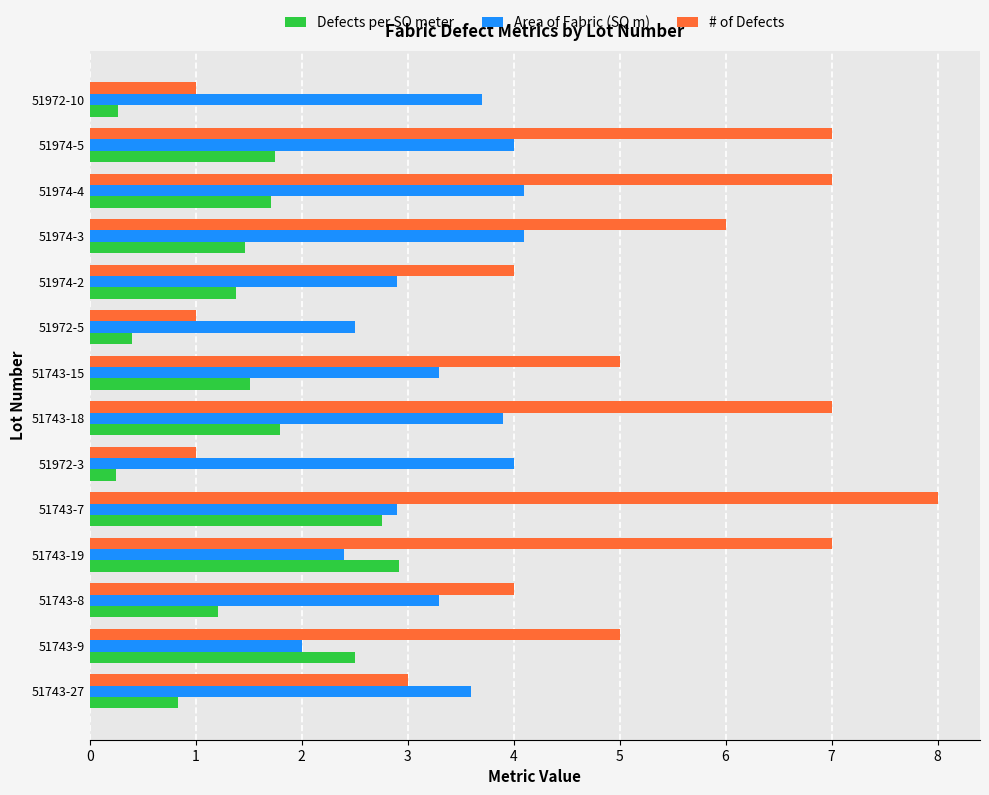

Which series has the widest spread of values?

# of Defects